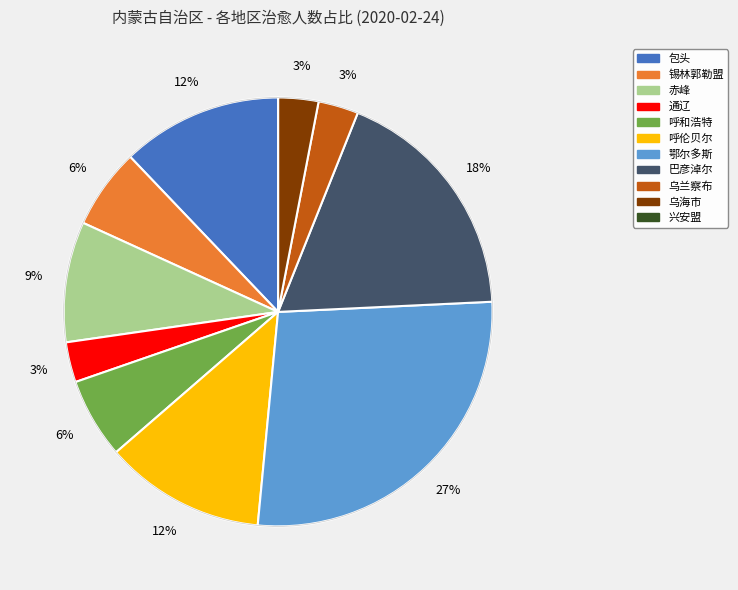

What is the largest slice in the pie chart?

鄂尔多斯